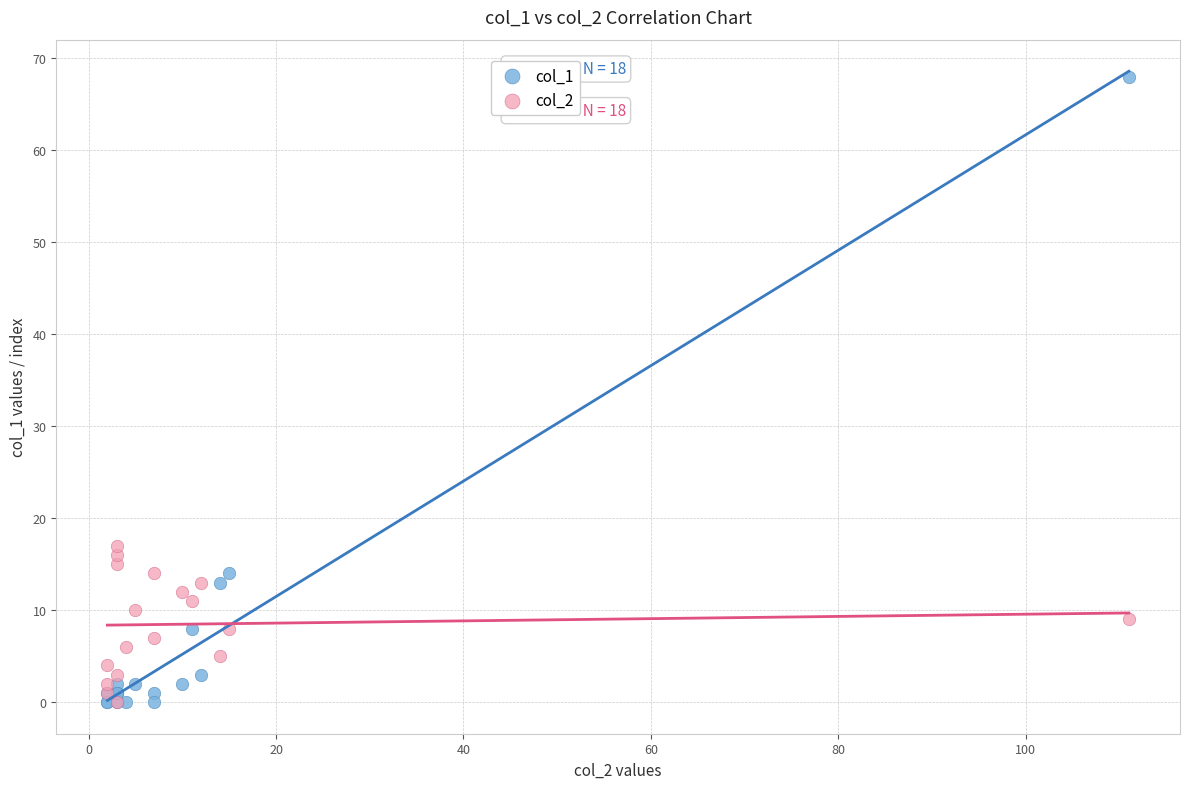

What are all the series names shown in the legend?

col_1, col_2